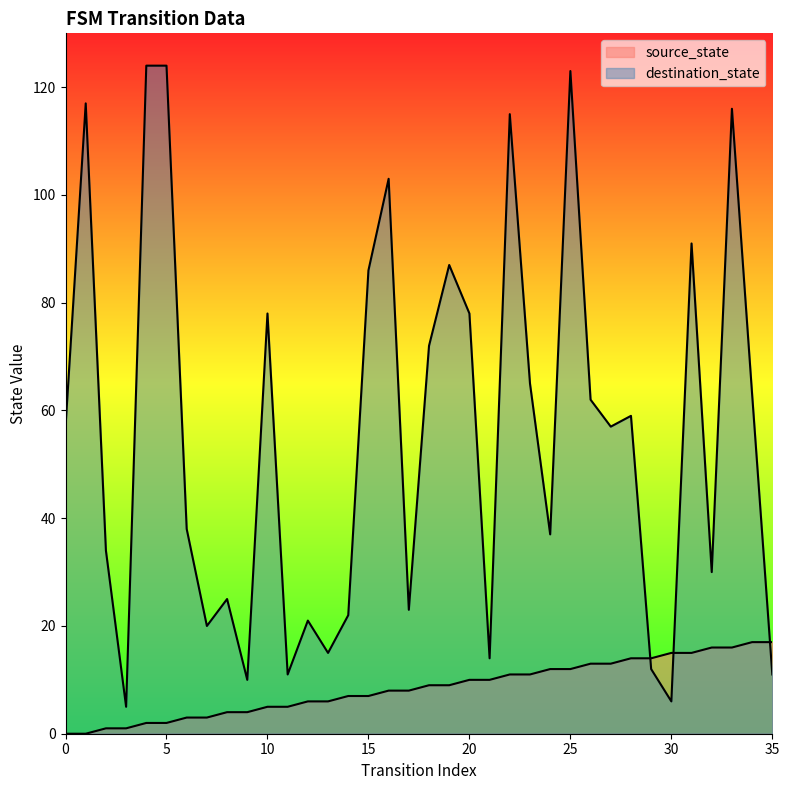

What is the sum of the destination_state values at 19 and 18?

159